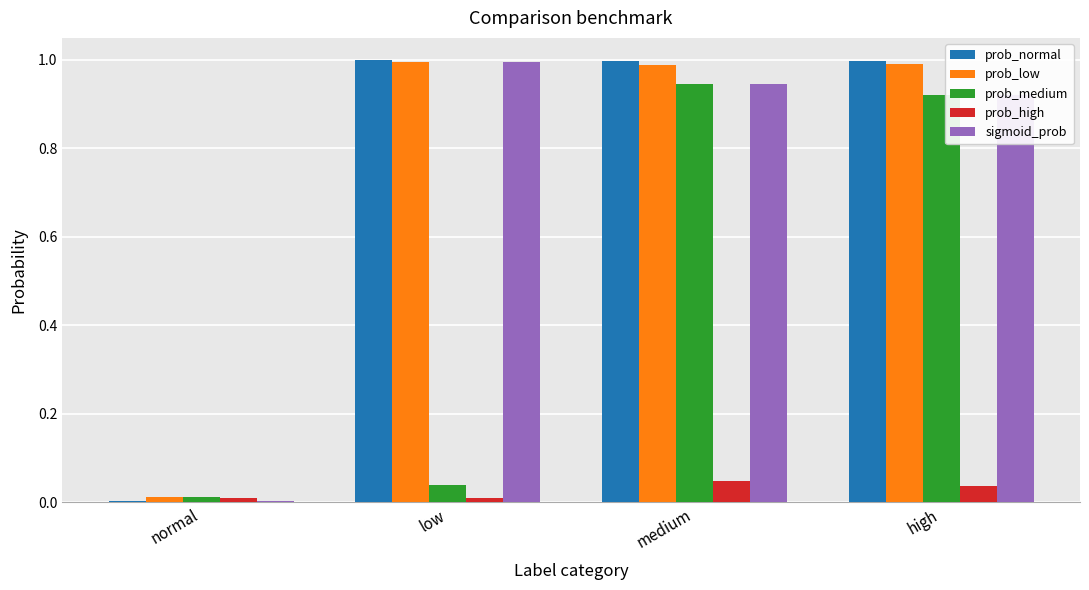

Which series changed the most between normal and medium?

prob_normal